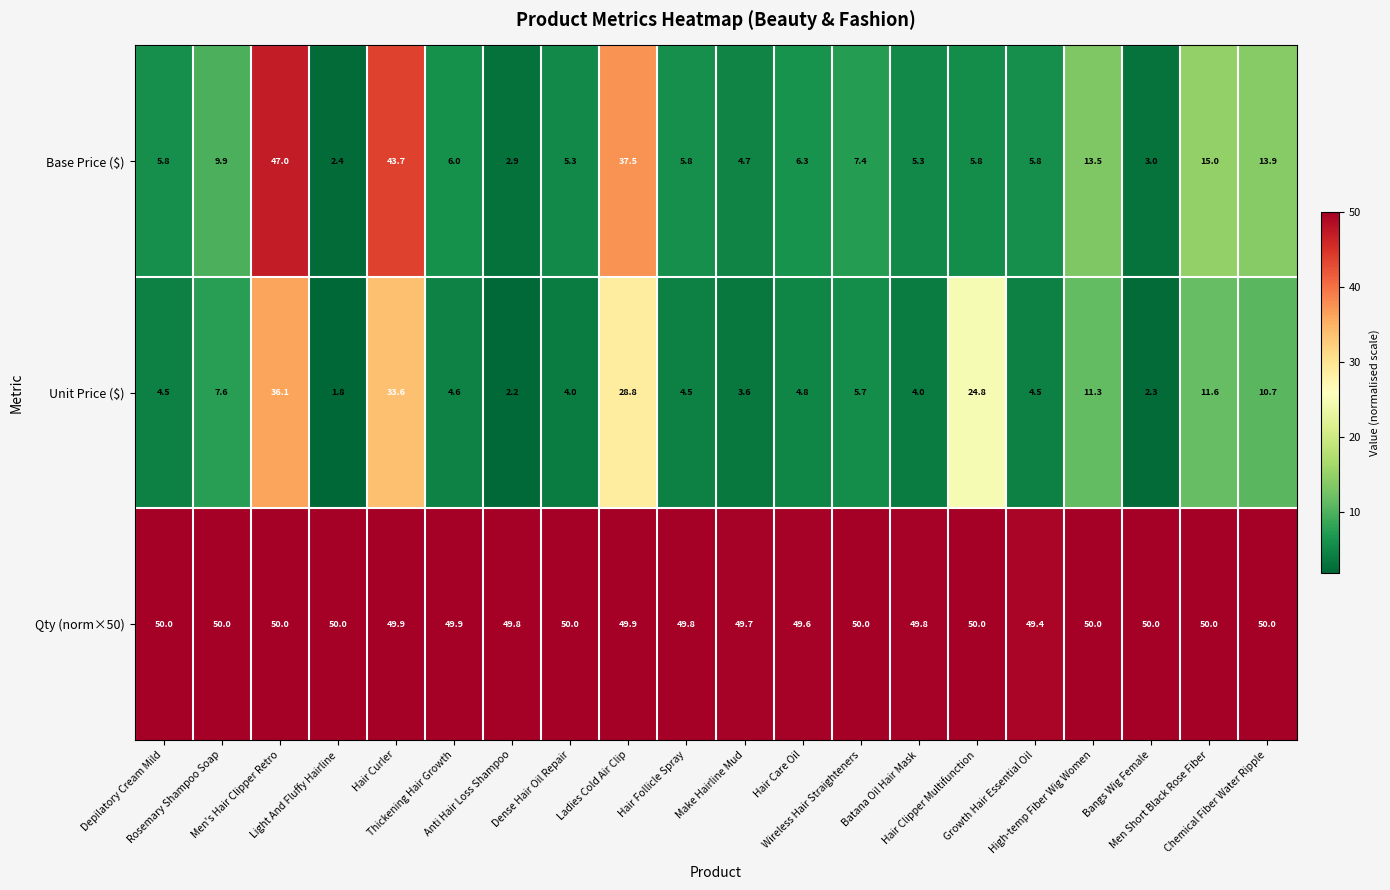

What is the difference between the maximum and minimum values in the Base Price ($) series?

44.6